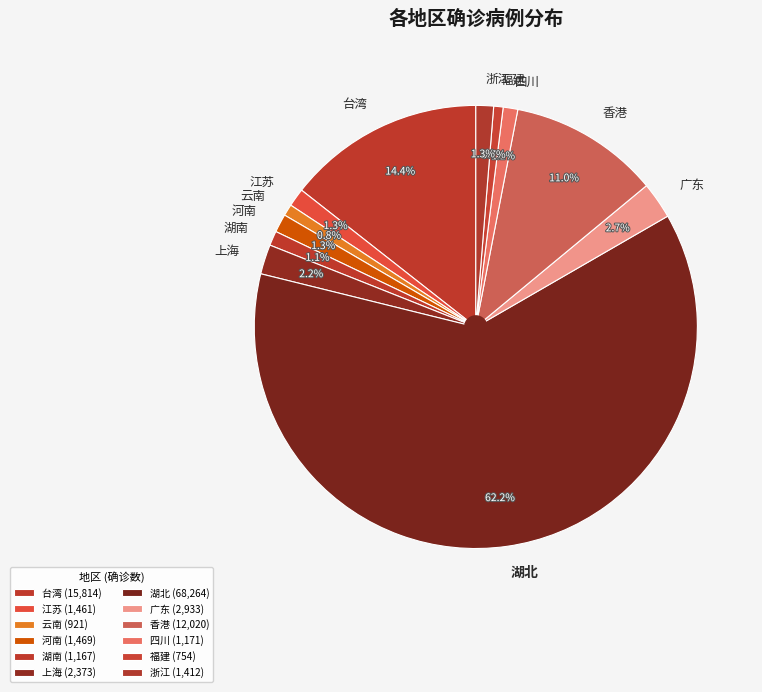

To the nearest percent, what is the combined percentage of 上海 and 湖南?

3%